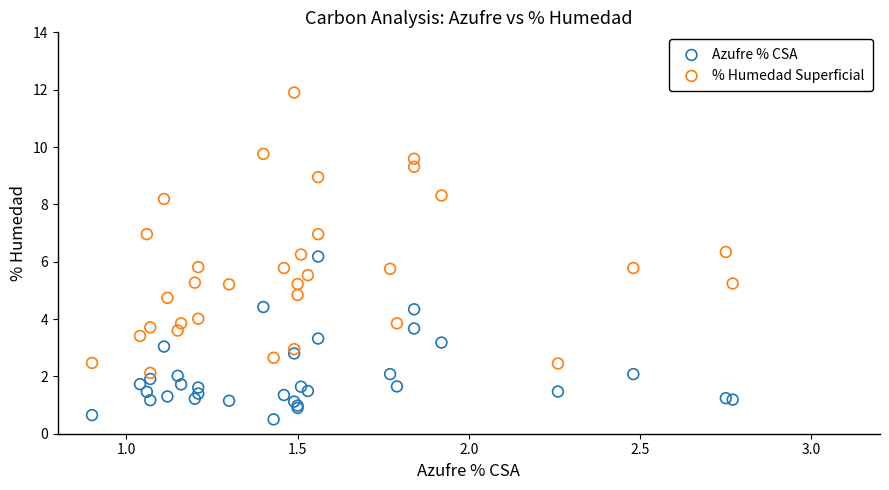

Which series contains the highest Y value?

% Humedad Superficial